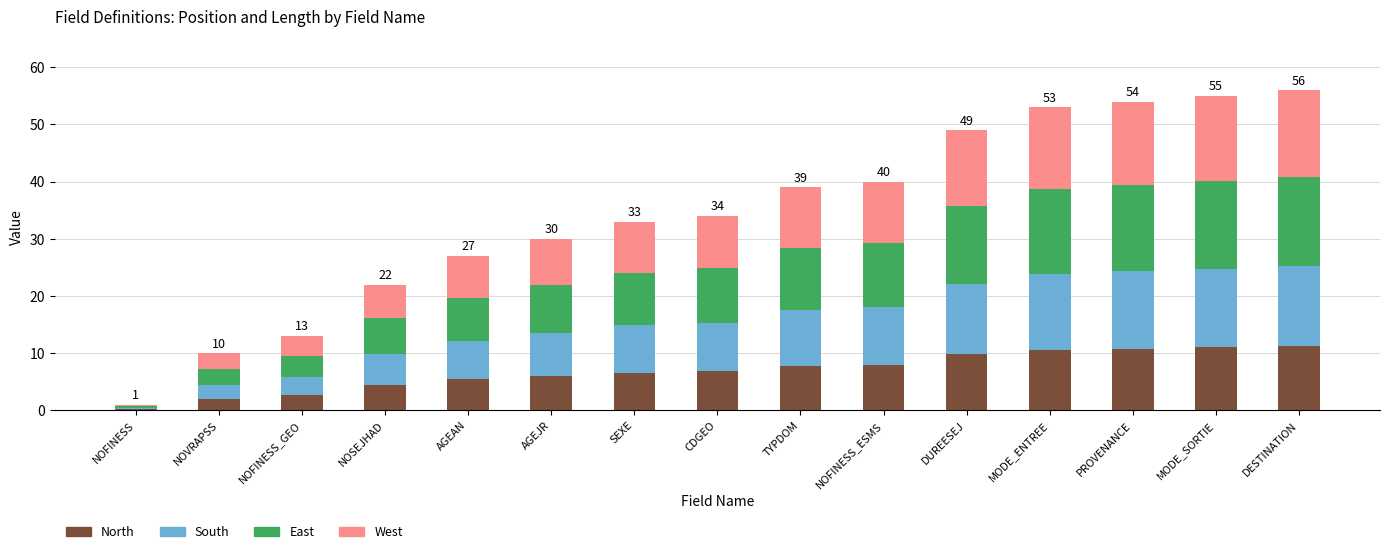

What is the approximate value of North at TYPDOM?

7.8